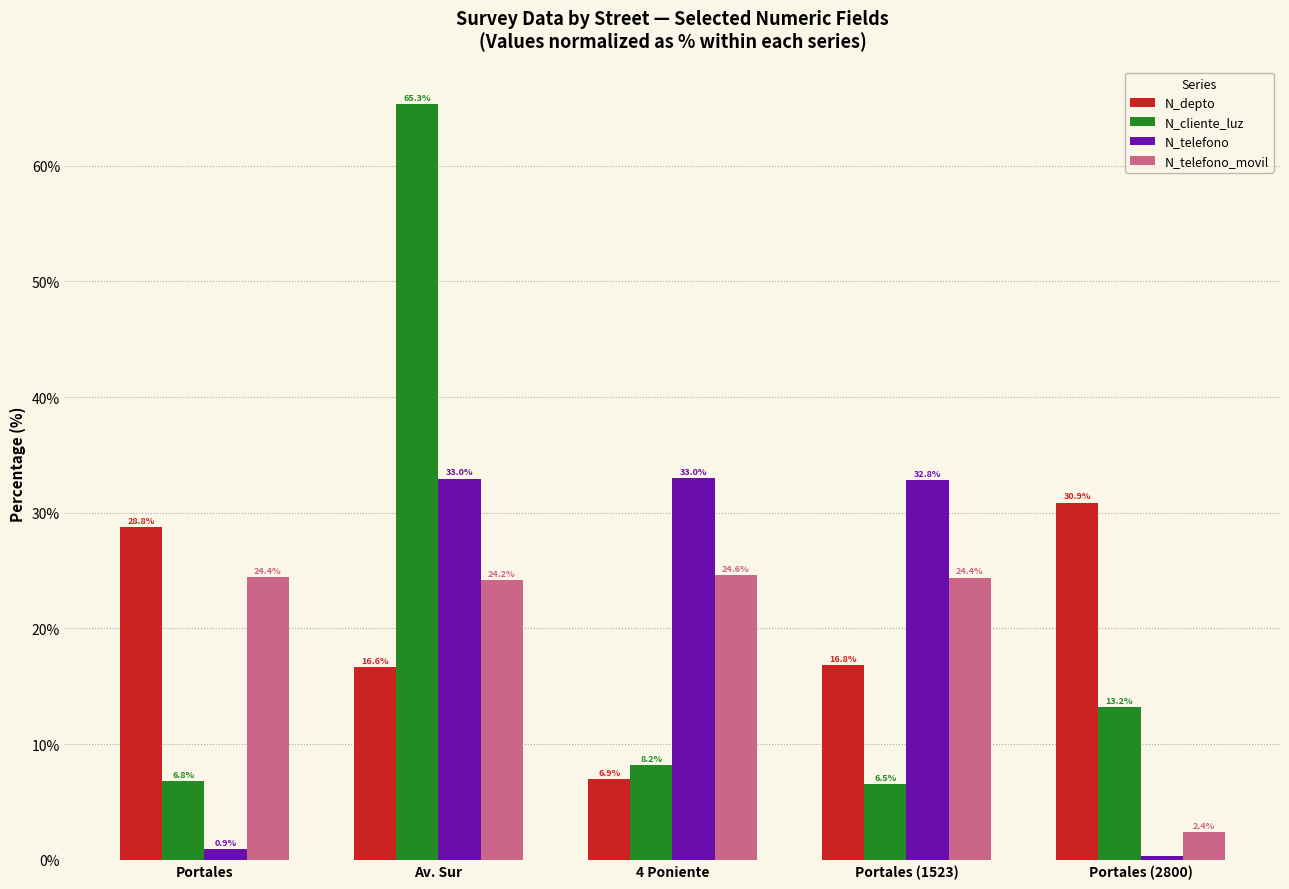

Rank the categories by N_cliente_luz value from lowest to highest.

Portales (1523), Portales, 4 Poniente, Portales (2800), Av. Sur